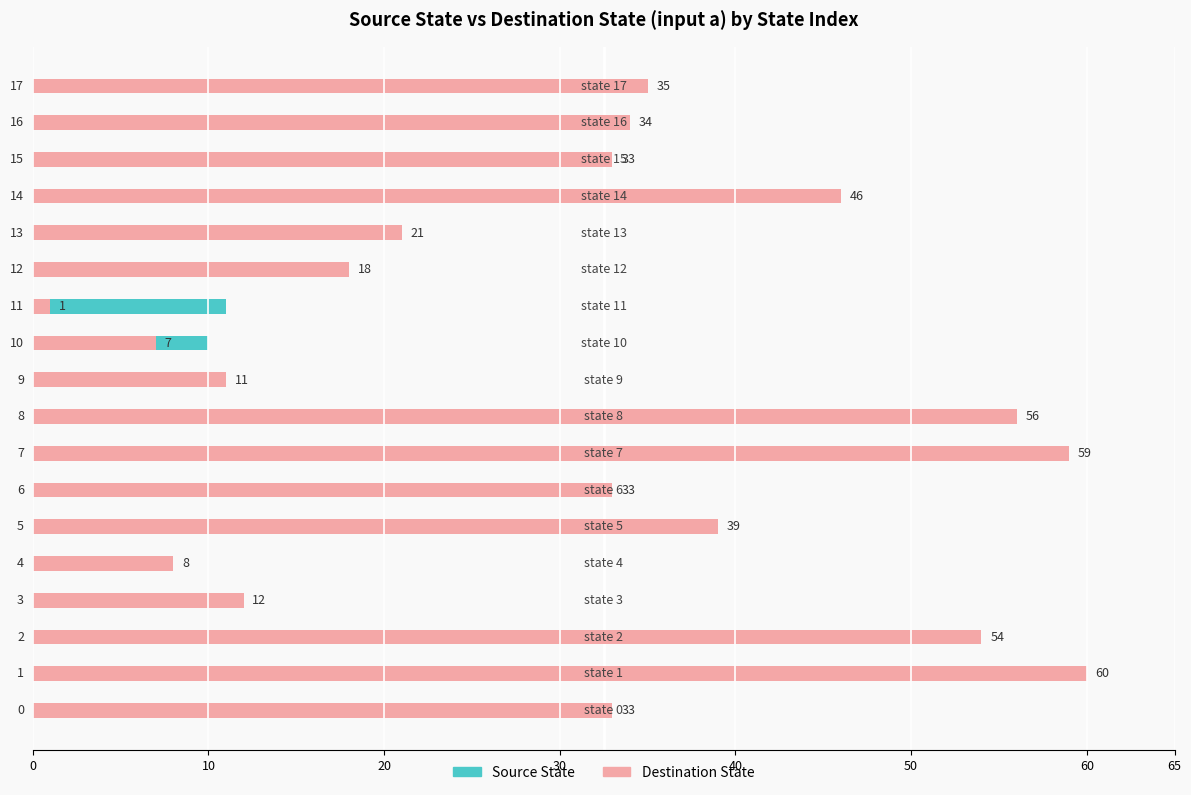

What is the value of the Source State bar at the 8th from the left?

7